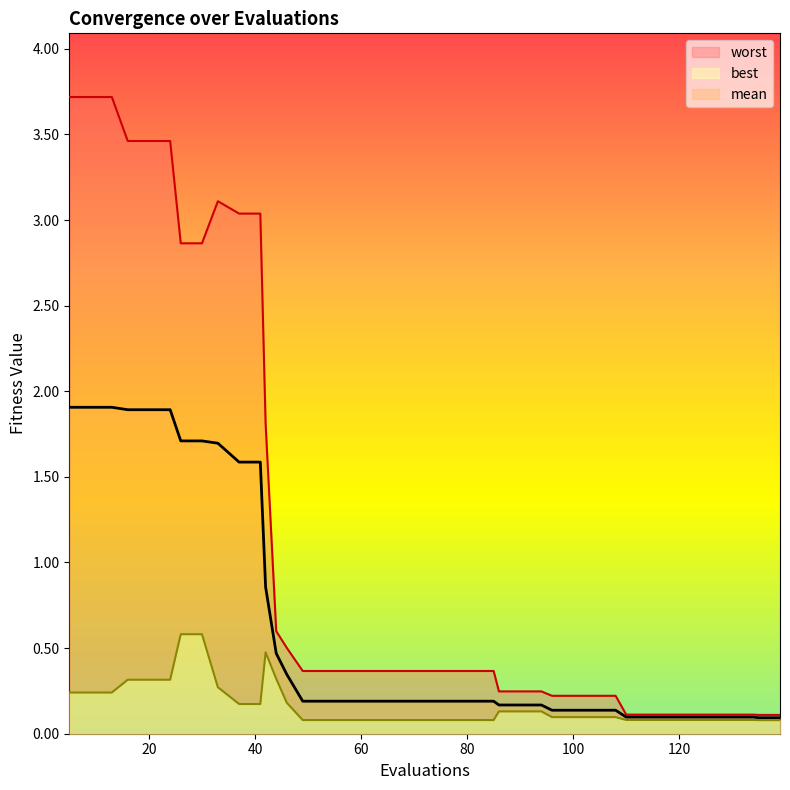

What value does the mean series have at 100?

0.1